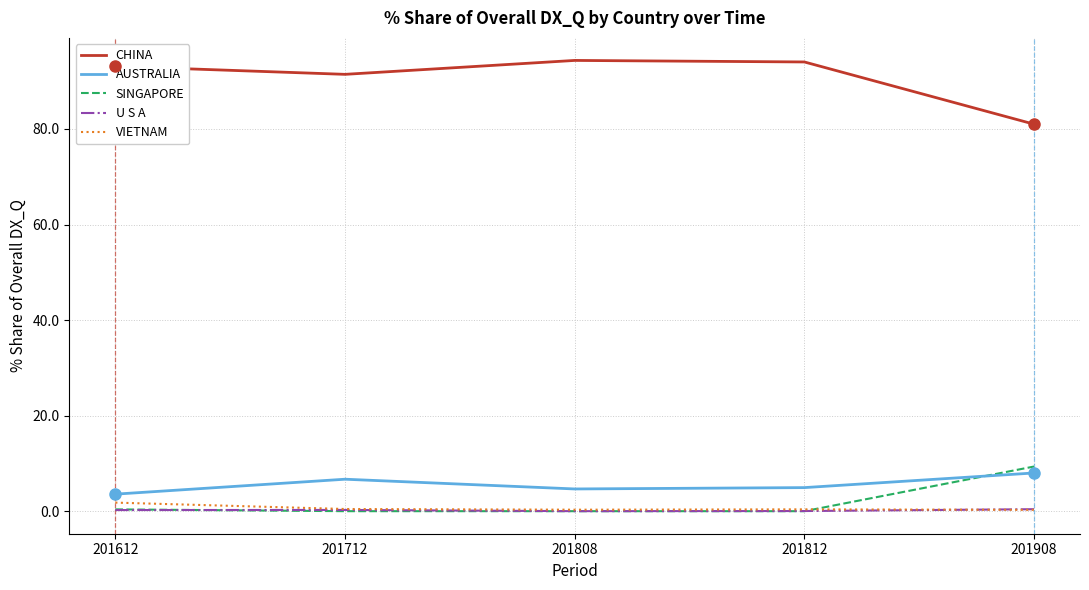

What is the difference between the second highest and minimum values in the U S A series?

0.3